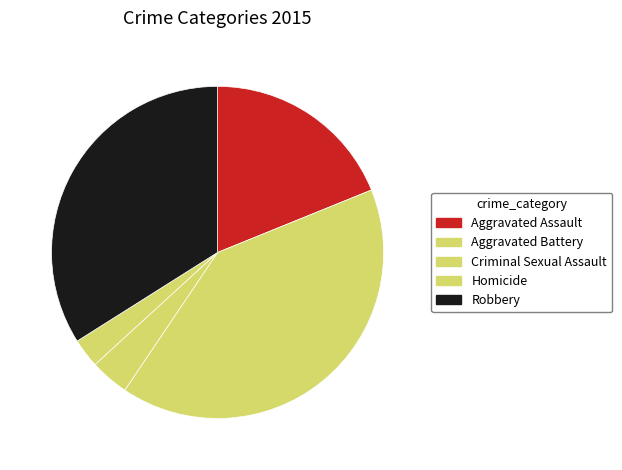

What is the change in value from Aggravated Assault to Criminal Sexual Assault?

-16